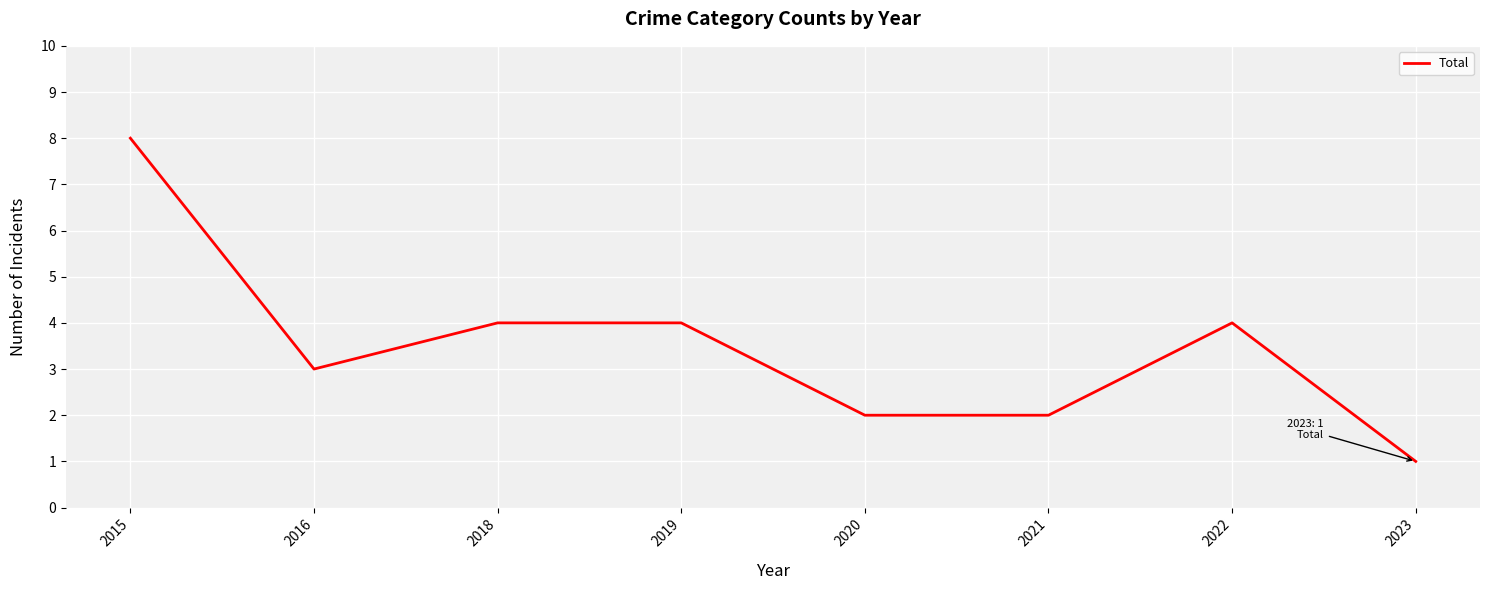

True or false: the data has more than 2 interior local peaks.

False